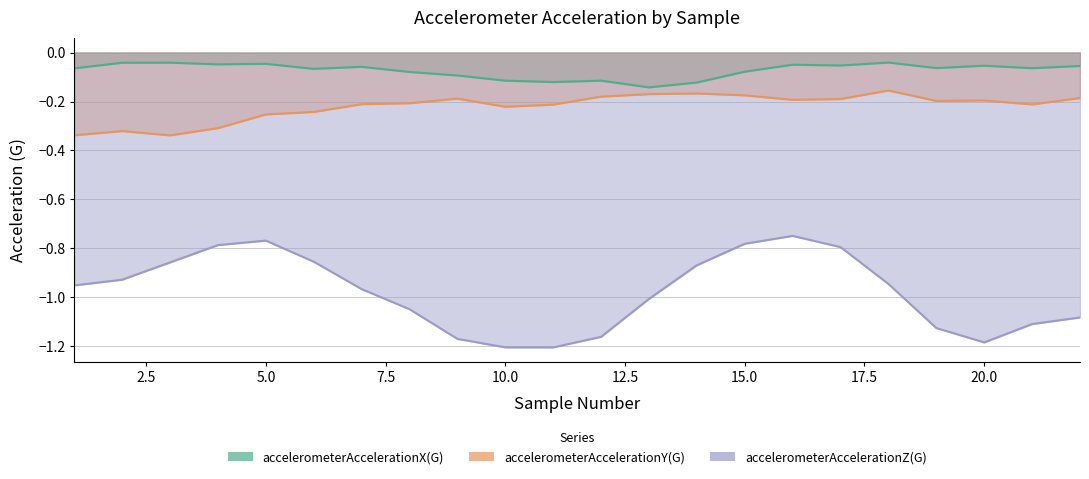

True or false: accelerometerAccelerationZ(G) has a value of -1.2 at 9.

True